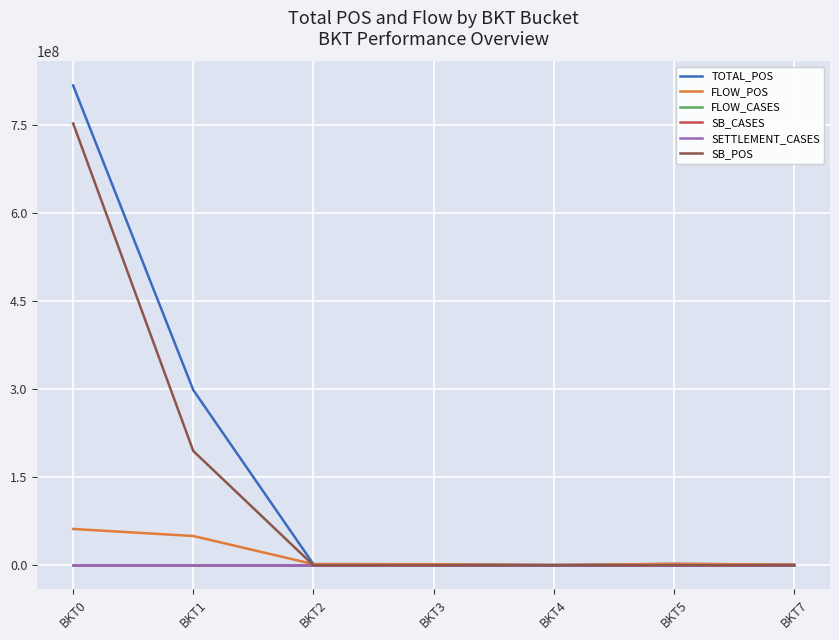

At which category is the sum across all series the highest?

BKT0